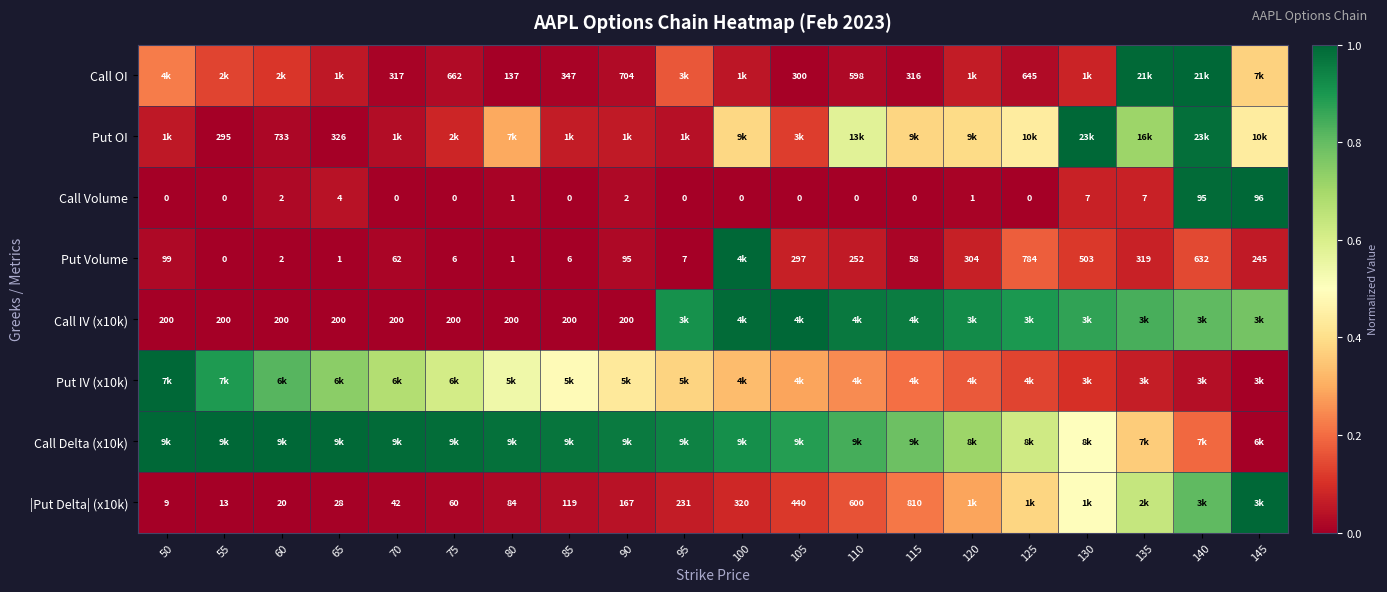

Which series has the largest total across all categories?

Call Delta (x10k)